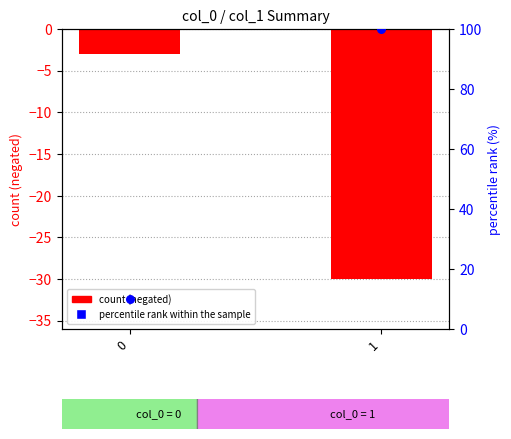

What are all the series names shown in the legend?

count (negated), percentile rank within the sample